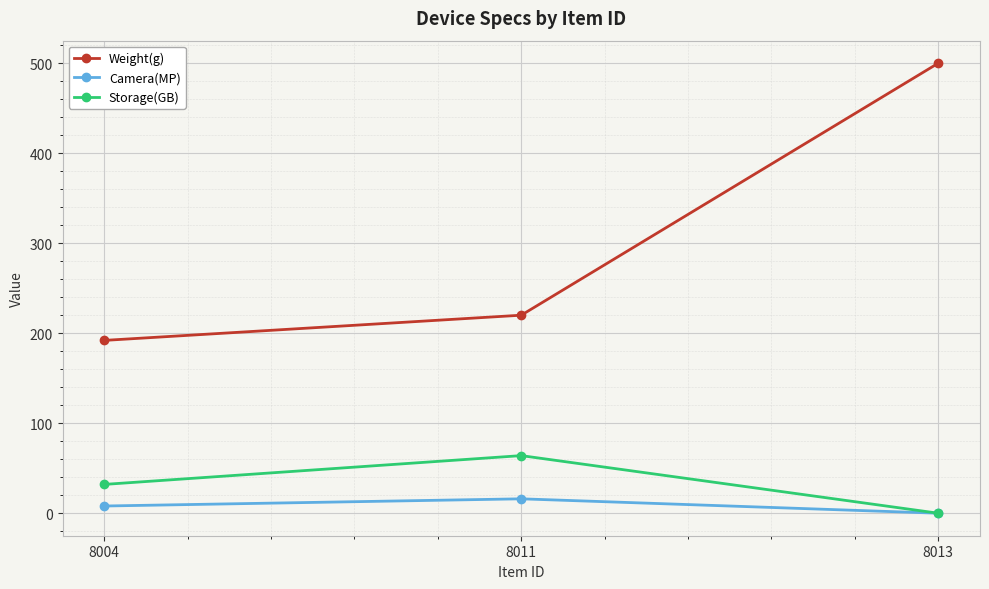

Reading left to right, list all the values displayed in this chart.

Weight(g): 192	220	500
Camera(MP): 8	16	0
Storage(GB): 32	64	0